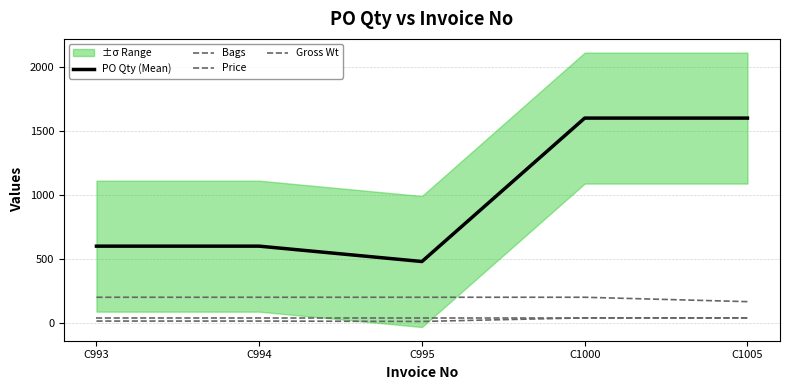

Rank the series at C993 from lowest to highest value.

Bags, Gross Wt, Price, PO Qty (Mean)